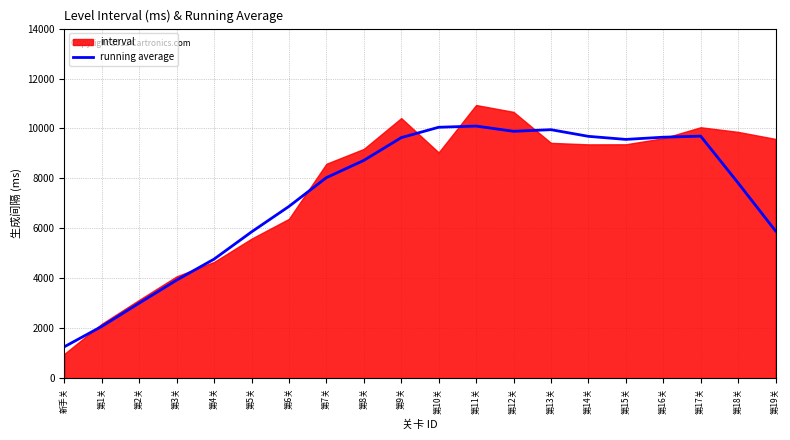

True or false: there are more than 2 points higher than both neighbors.

True